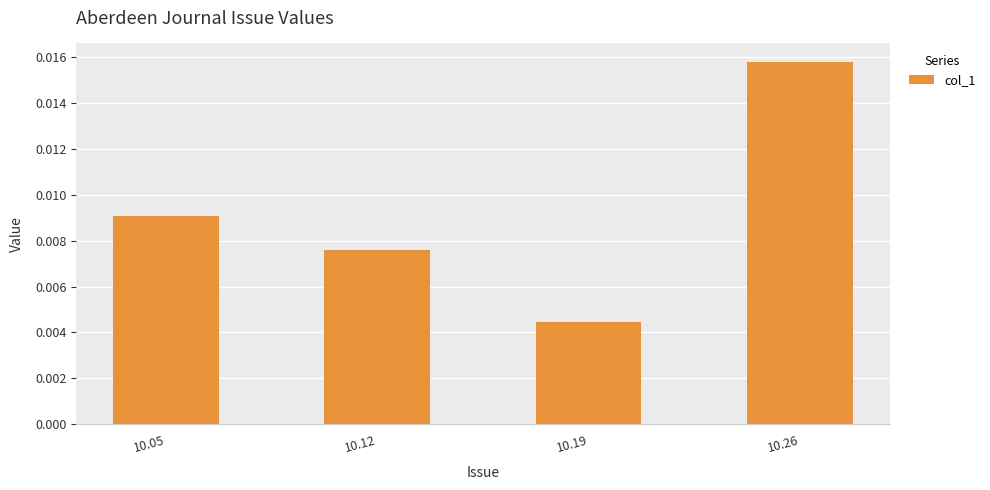

Count the values in the range 0 to 1.

4